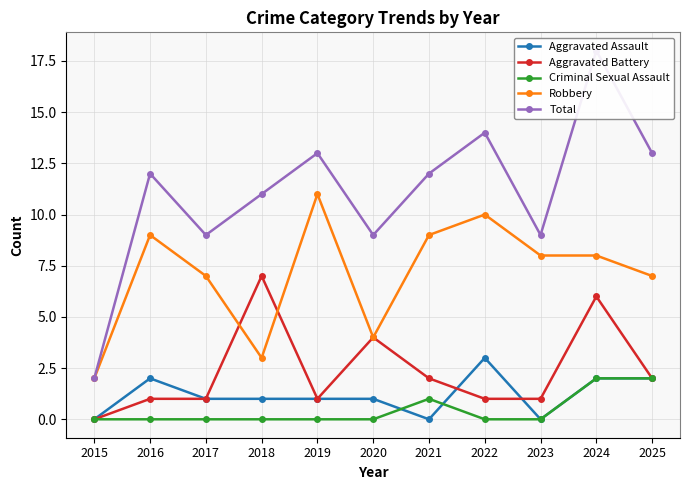

Where do Criminal Sexual Assault and Aggravated Assault first cross each other?

2020 and 2021